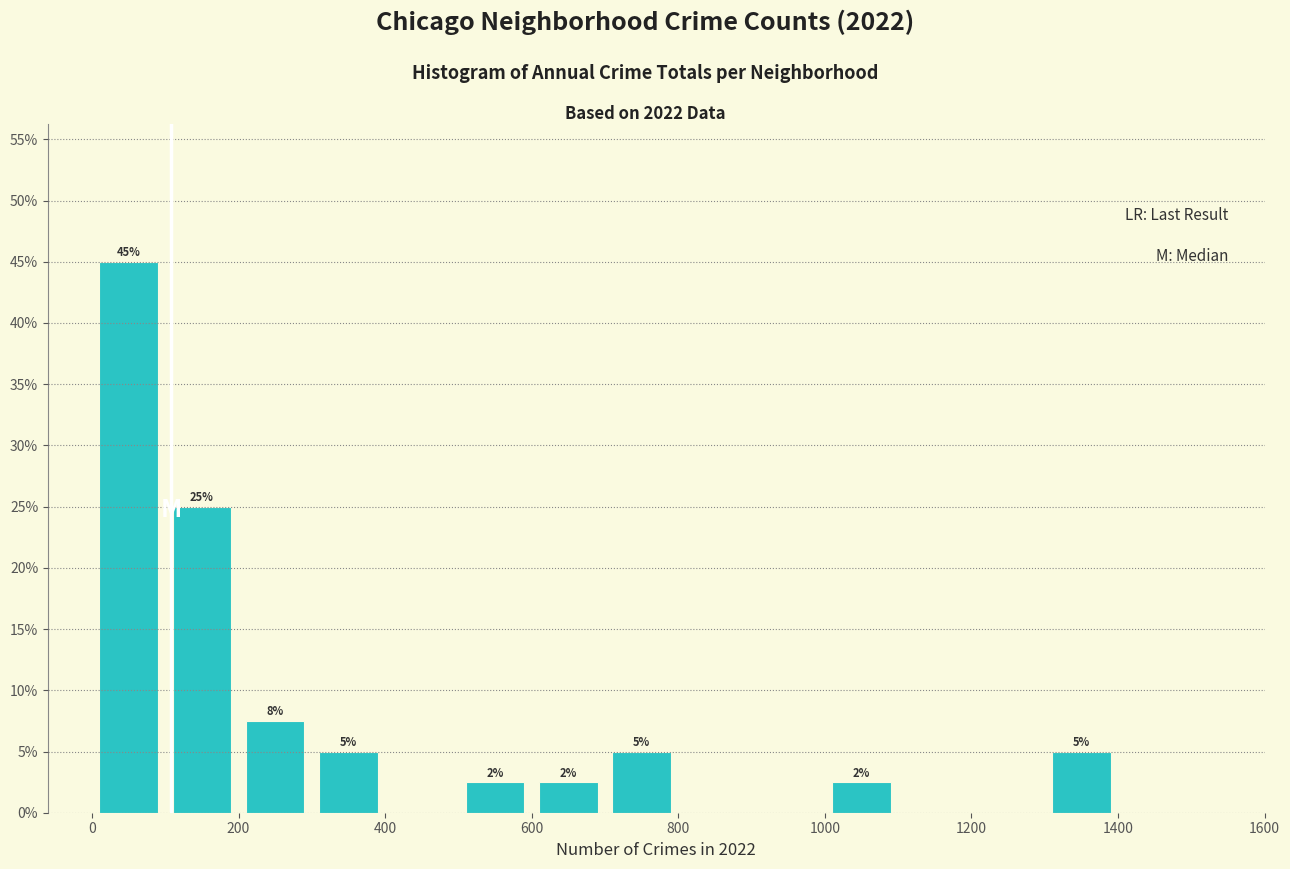

Which range on the x-axis has the tallest bar?

0 to 100